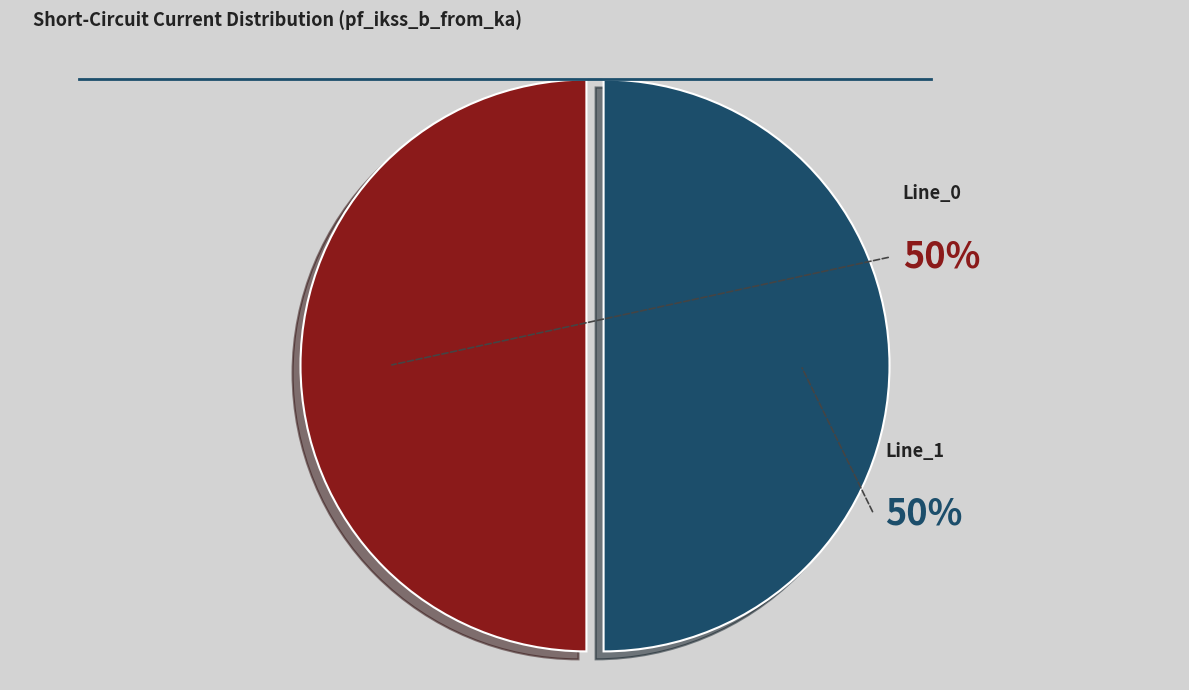

To the nearest percent, what is the average slice percentage?

50%